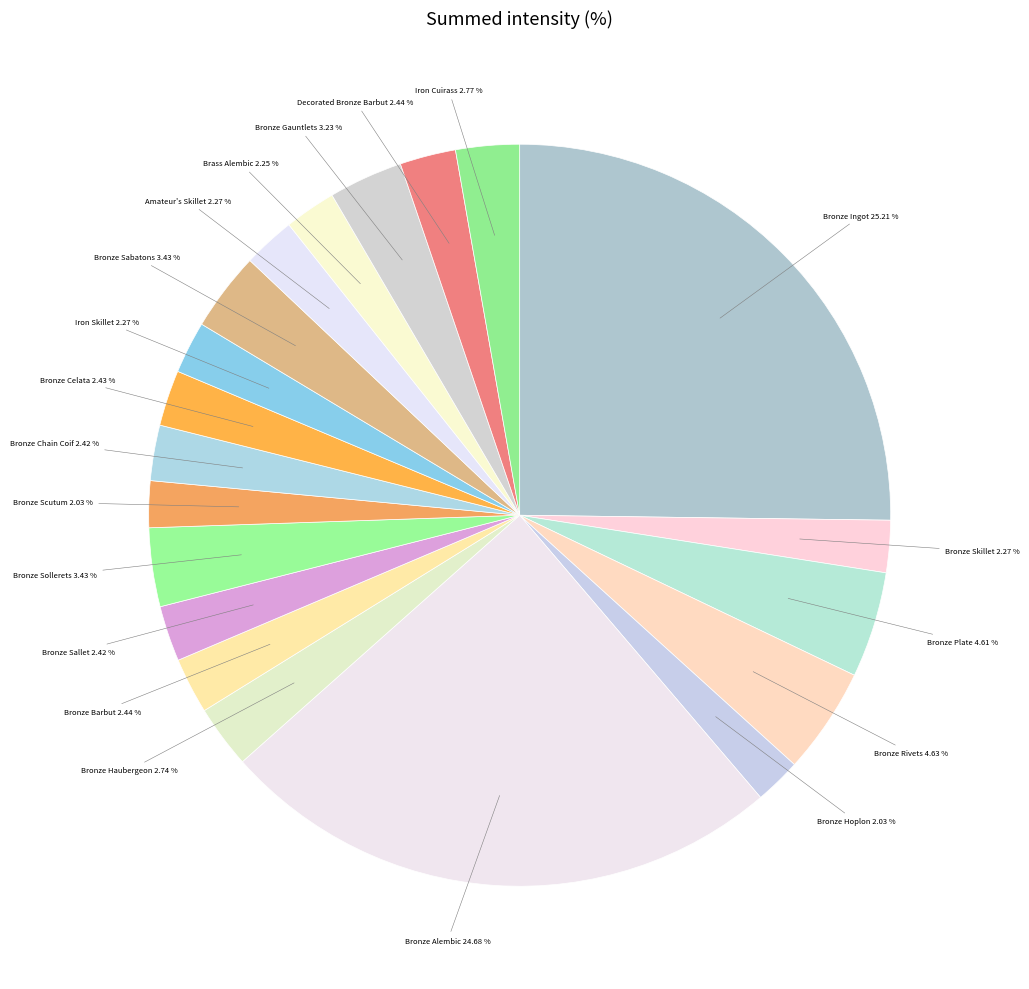

What is the largest slice in the pie chart?

Bronze Ingot